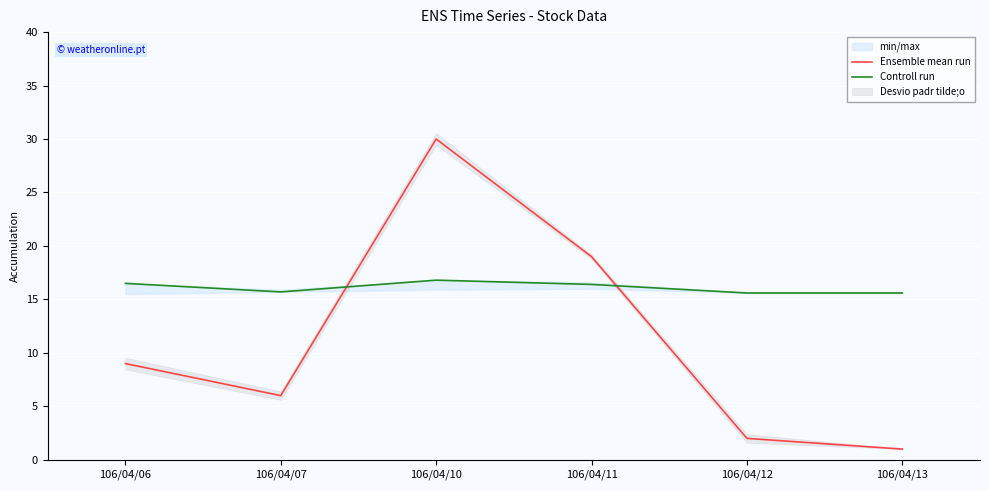

Rank the series by their maximum value, from highest to lowest.

Ensemble mean run, Controll run